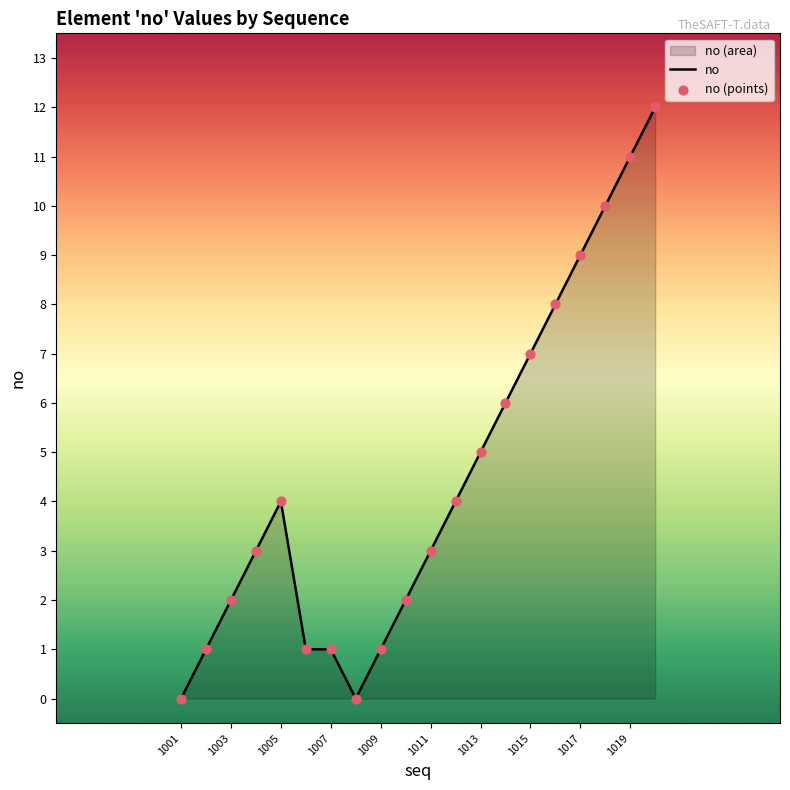

What is the change in value from 1009 to 1013?

+4